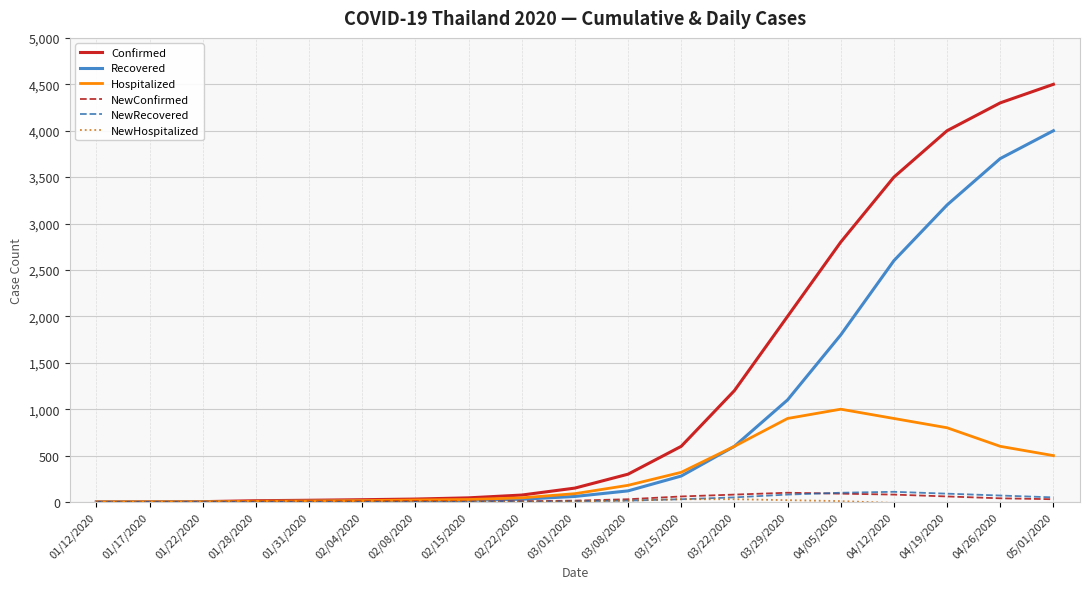

Which series has the widest spread of values?

Confirmed